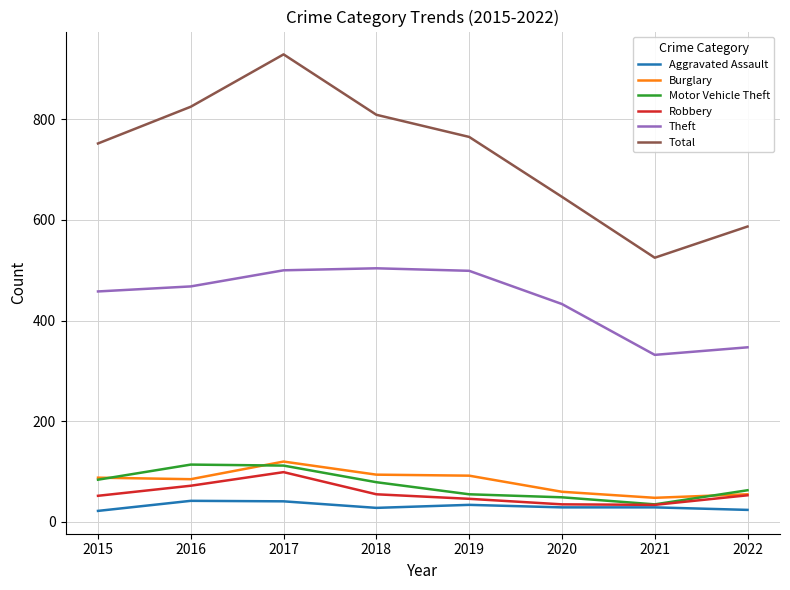

The Motor Vehicle Theft series shows 114 at 2016. True or false?

True